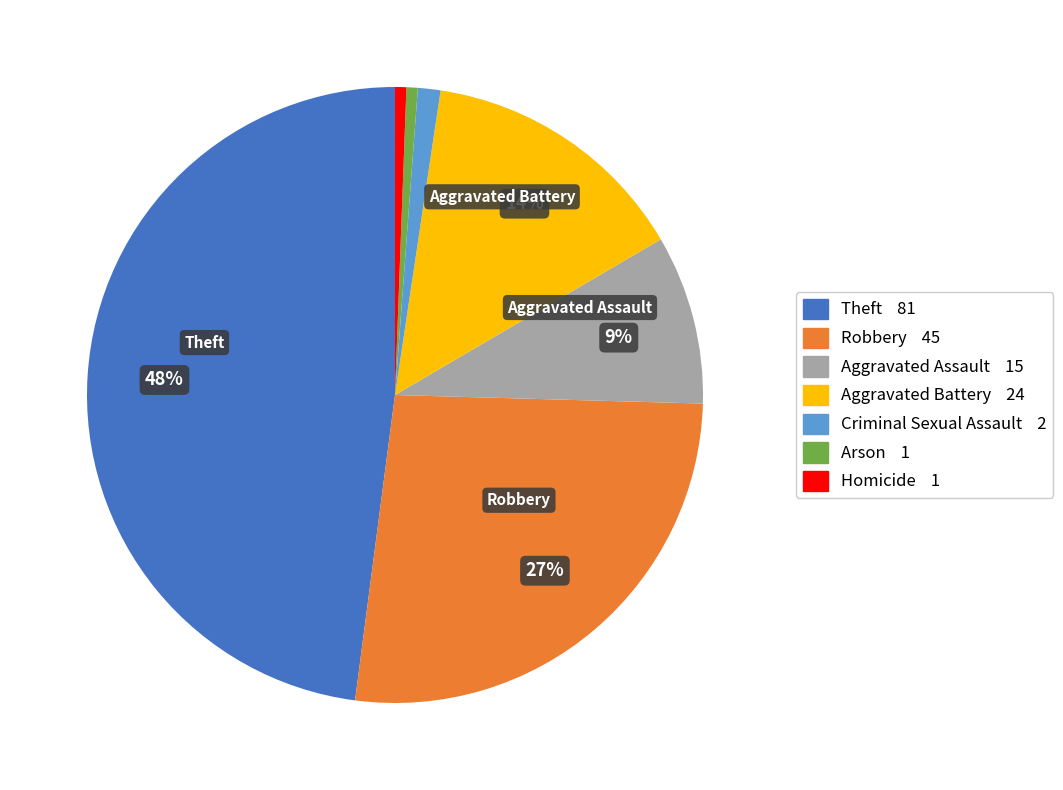

Is there any slice that represents more than half of the pie?

No